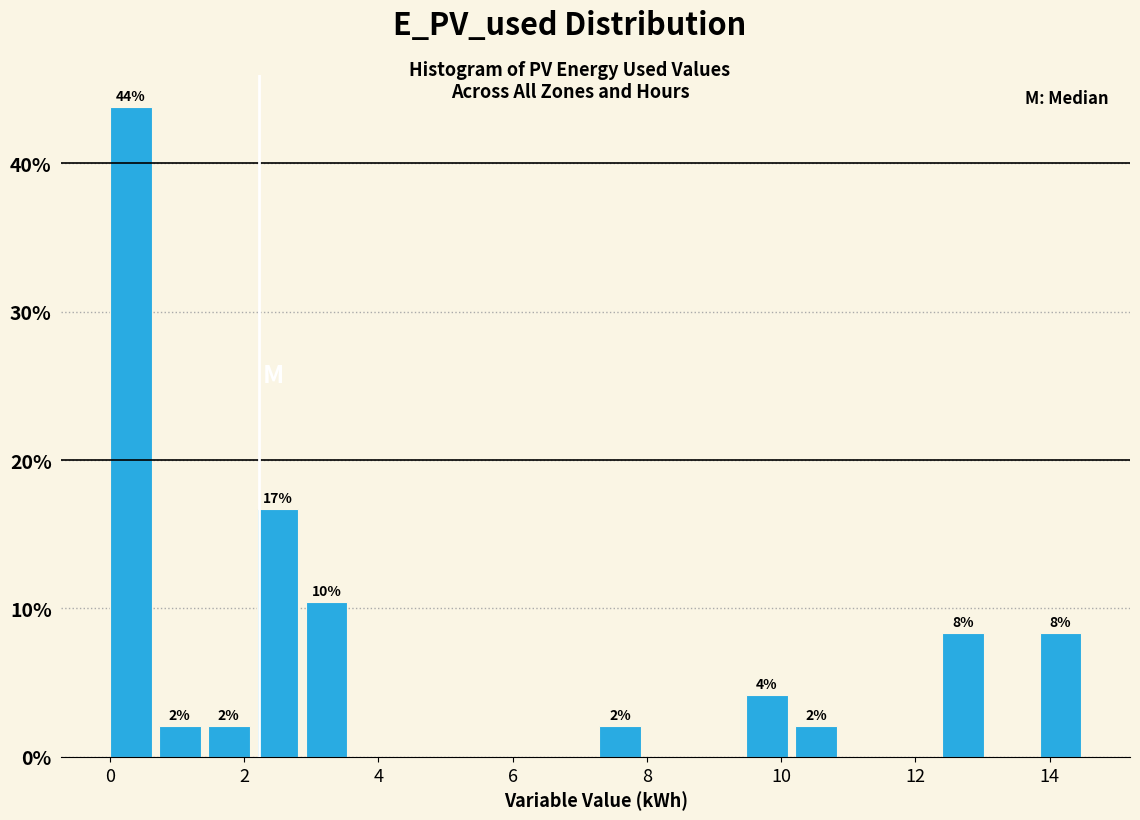

Read against the x-axis, roughly where is the centre of the tallest bar?

0.4